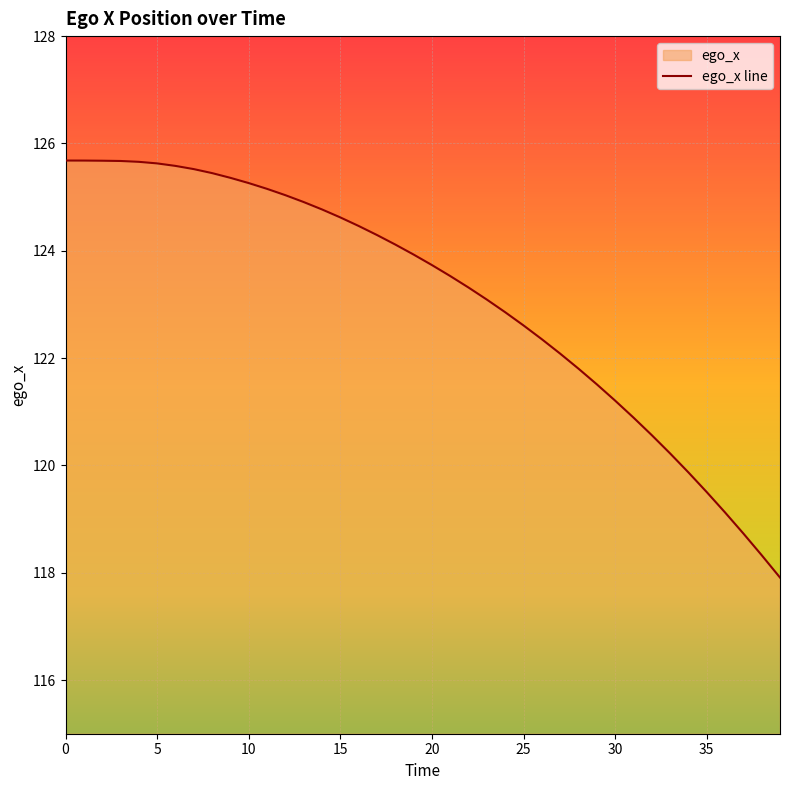

Reading left to right, list all the values displayed in this chart.

125.7	125.7	125.7	125.7	125.7	125.6	125.6	125.5	125.4	125.4	125.3	125.2	125.0	124.9	124.8	124.6	124.5	124.3	124.1	123.9	123.7	123.5	123.3	123.1	122.9	122.6	122.4	122.1	121.8	121.5	121.2	120.9	120.6	120.2	119.9	119.5	119.1	118.7	118.3	117.9